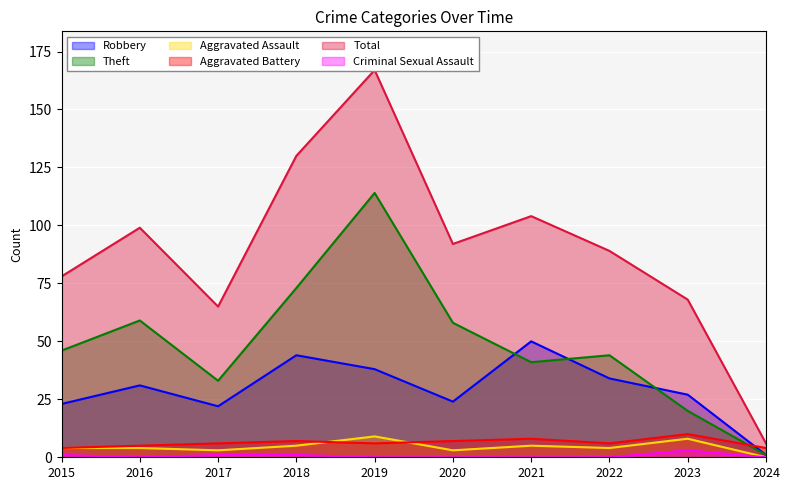

At how many categories does at least one series exceed 103?

3